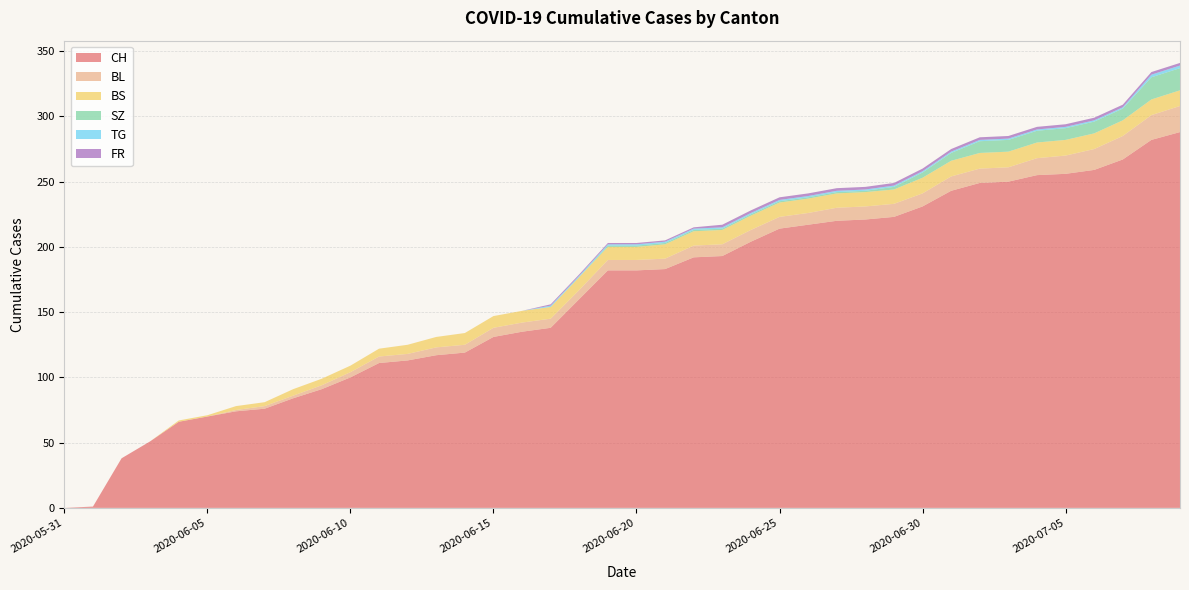

Reading right to left, extract all data points from this chart.

CH: 288	282	267	259	256	255	250	249	243	231	223	221	220	217	214	204	193	192	183	182	182	160	138	135	131	119	117	113	111	100	91	84	76	74	70	66	51	38	1	0
BL: 20	19	18	16	14	13	11	11	11	10	10	10	10	9	9	9	9	9	8	8	8	7	7	7	7	6	6	5	5	4	3	2	2	1	0	0	0	0	0	0
BS: 12	12	12	12	12	12	12	12	12	12	11	11	11	11	11	11	11	11	11	10	10	10	9	9	9	9	8	7	6	5	5	5	3	3	1	1	0	0	0	0
SZ: 17	17	9	9	9	9	9	9	6	4	2	1	1	1	1	1	1	1	1	1	1	0	0	0	0	0	0	0	0	0	0	0	0	0	0	0	0	0	0	0
TG: 2	2	1	1	1	1	1	1	1	1	1	1	1	1	1	1	1	1	1	1	1	1	1	0	0	0	0	0	0	0	0	0	0	0	0	0	0	0	0	0
FR: 2	2	2	2	2	2	2	2	2	2	2	2	2	2	2	2	2	1	1	1	1	1	1	0	0	0	0	0	0	0	0	0	0	0	0	0	0	0	0	0